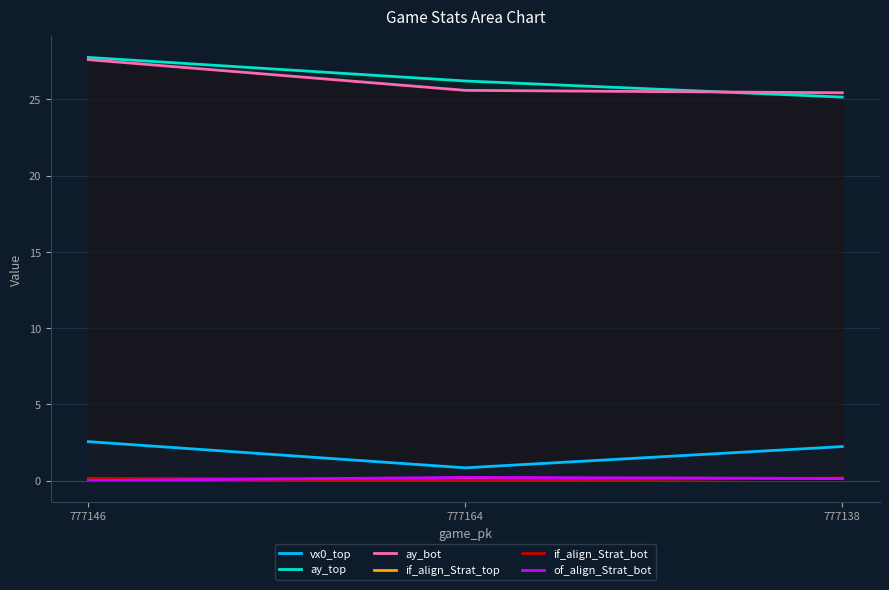

How many lines are shown in the chart?

6